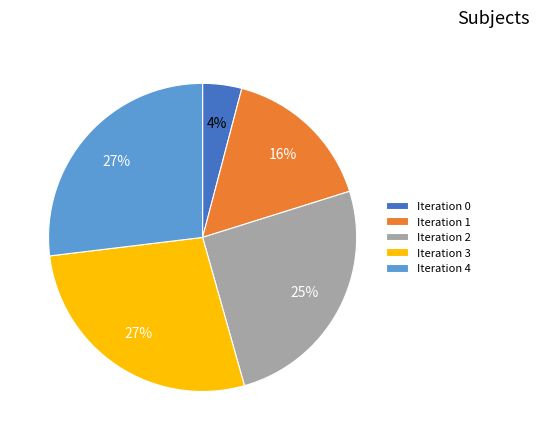

How many segments does this pie chart have?

5